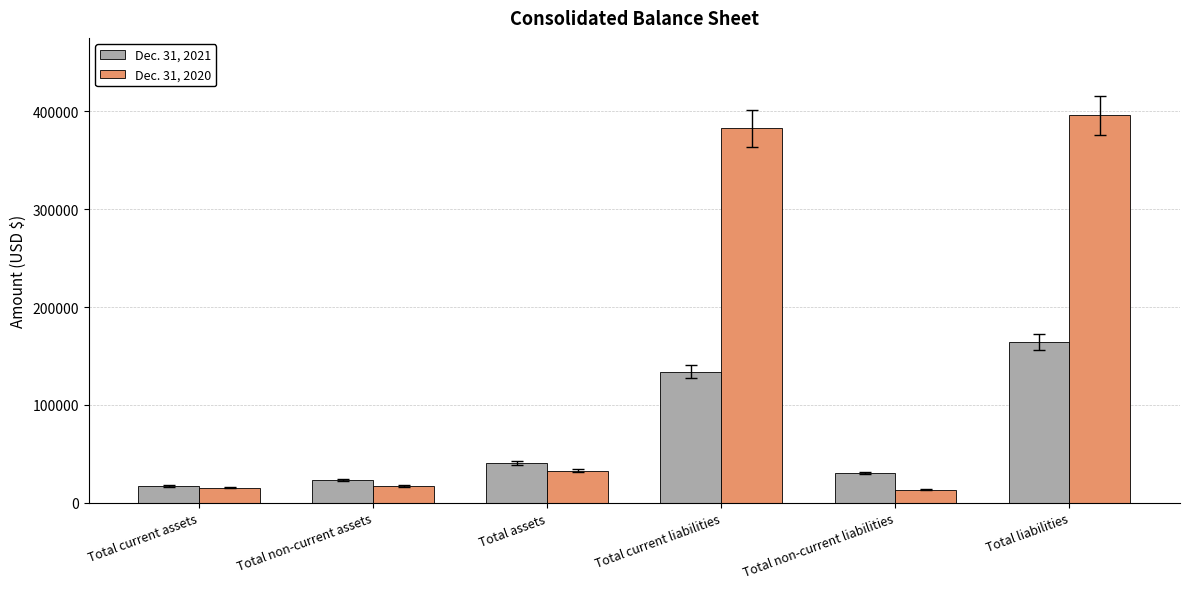

How many groups of bars are there?

6